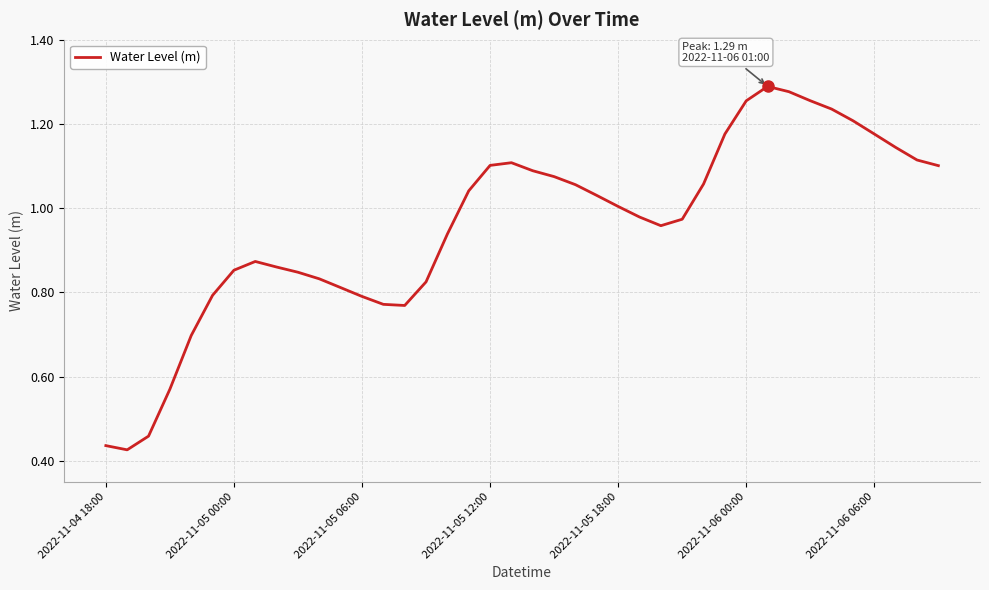

Does the chart have visible grid lines?

Yes